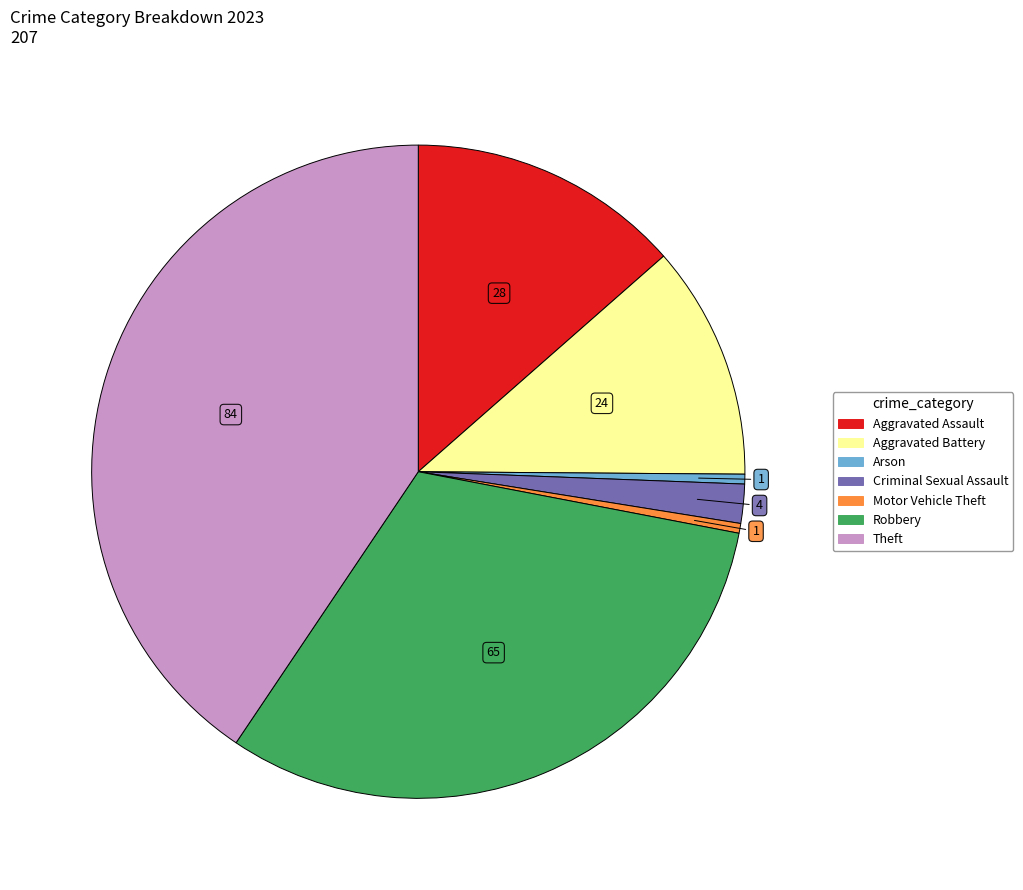

Do Robbery and Aggravated Assault together represent more than half of the pie?

No